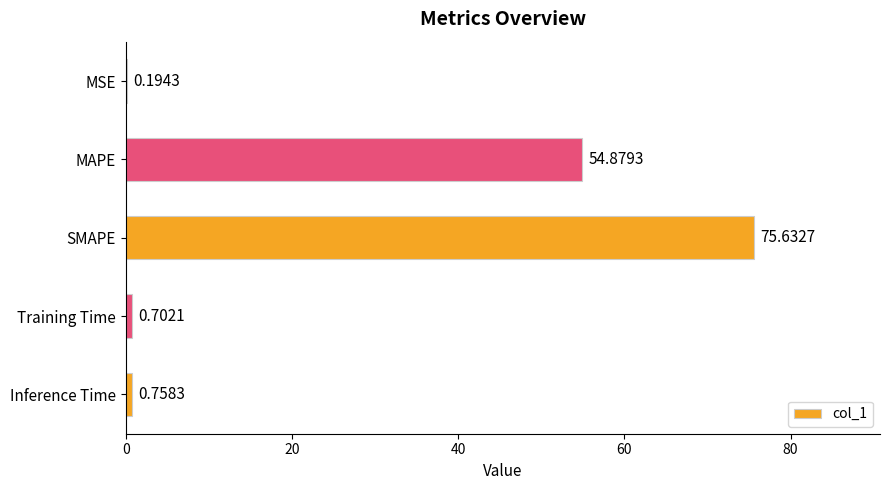

Where is the data nearest to the value 37?

MAPE